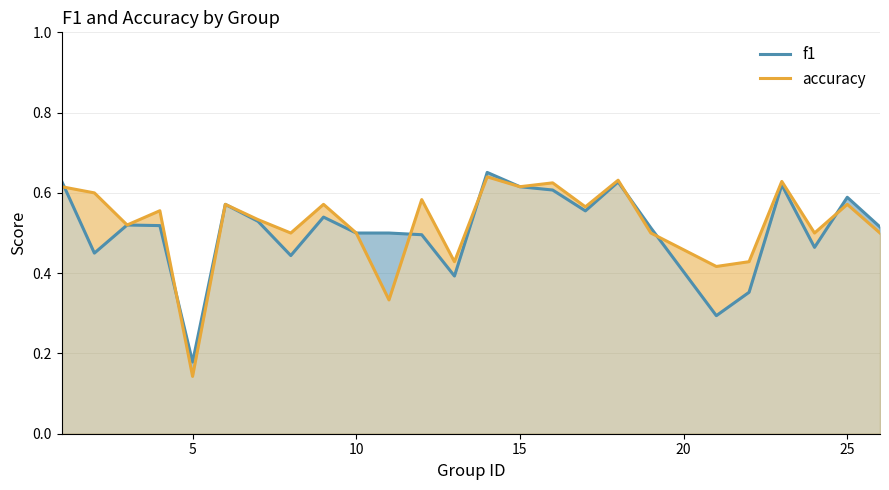

At which label does accuracy reach its minimum?

5